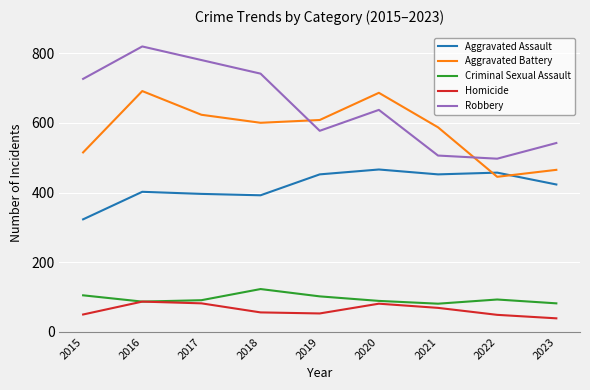

What is the lowest value of the Robbery series?

497